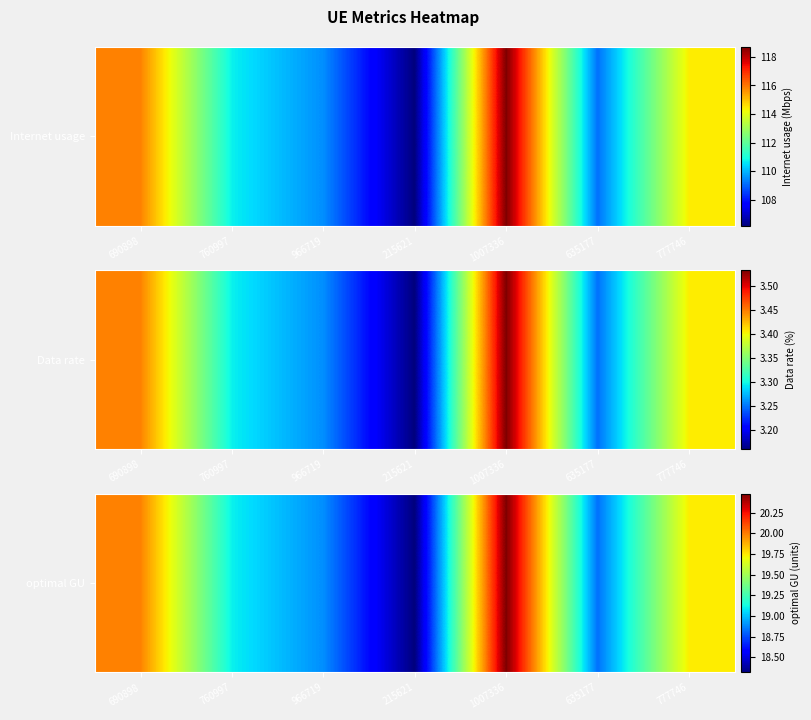

Count the number of data series in this chart.

1